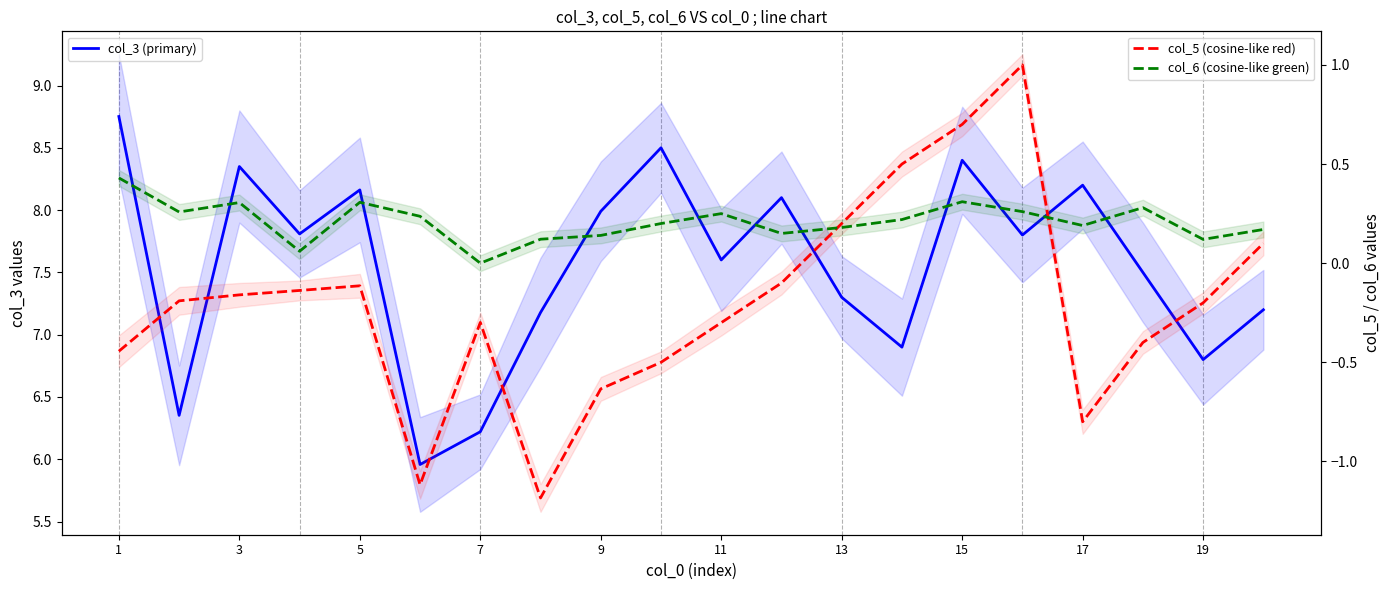

Which series has the largest total across all categories?

col_3 (primary)